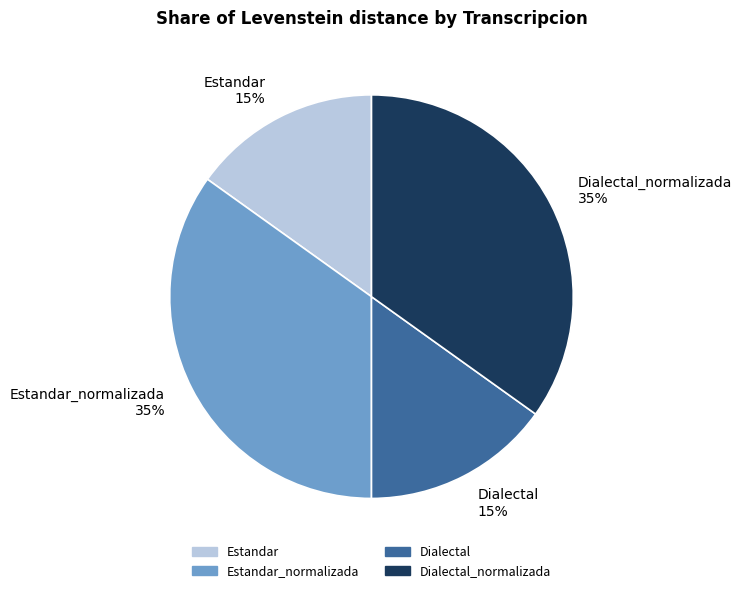

To the nearest percent, what is the combined percentage of Dialectal and Estandar?

30%